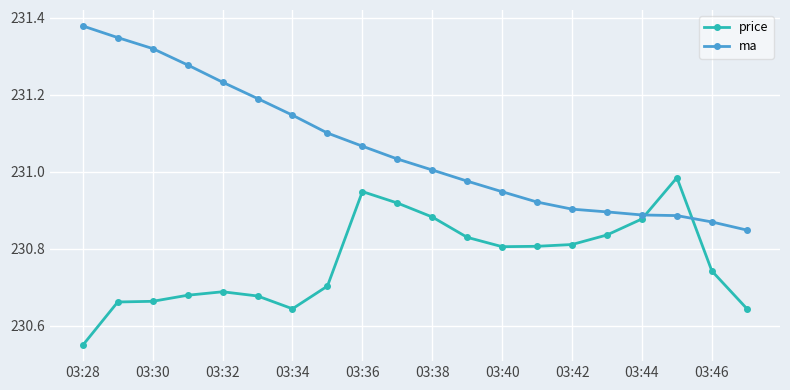

Which series has the largest total across all categories?

ma